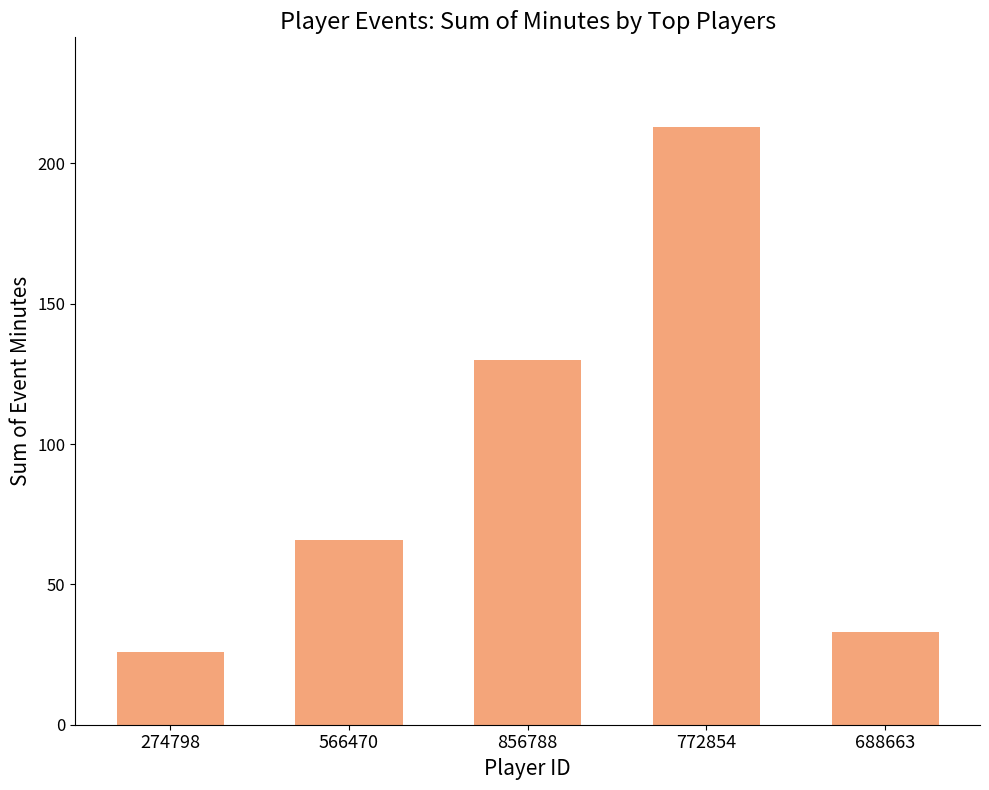

True or false: the data shows 26 at 274798.

True